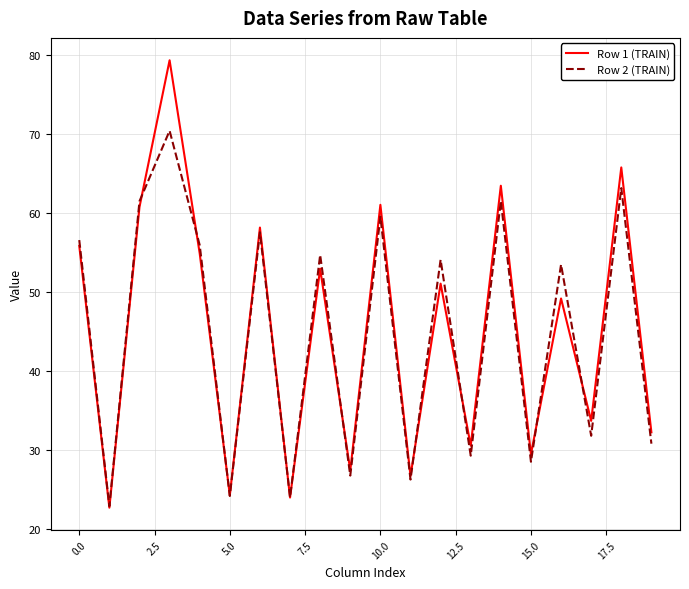

What is the highest value of the Row 1 (TRAIN) series?

79.3